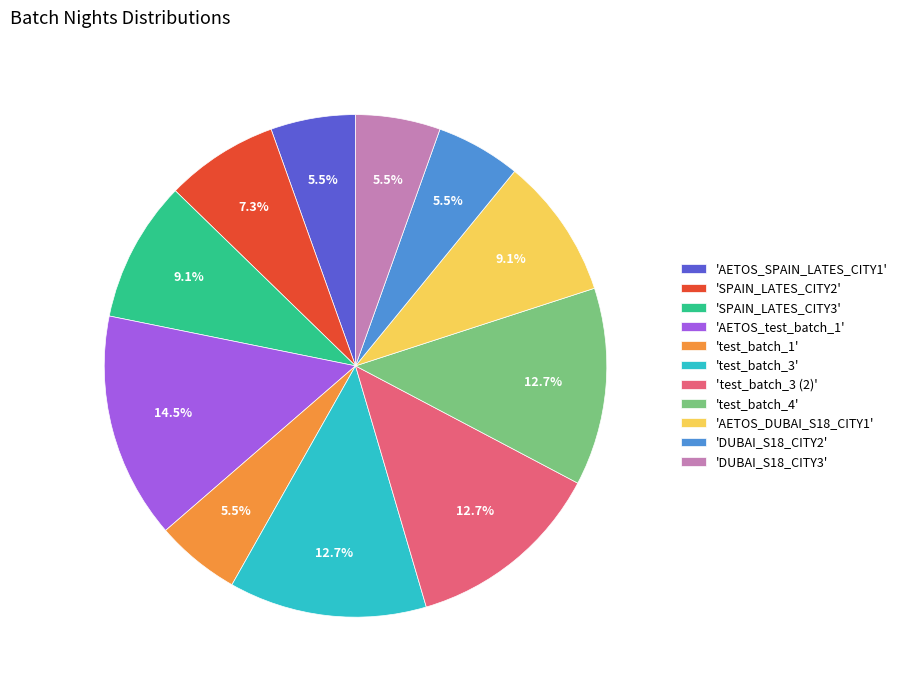

Which has a higher value, 'test_batch_3' or 'test_batch_1'?

'test_batch_3'